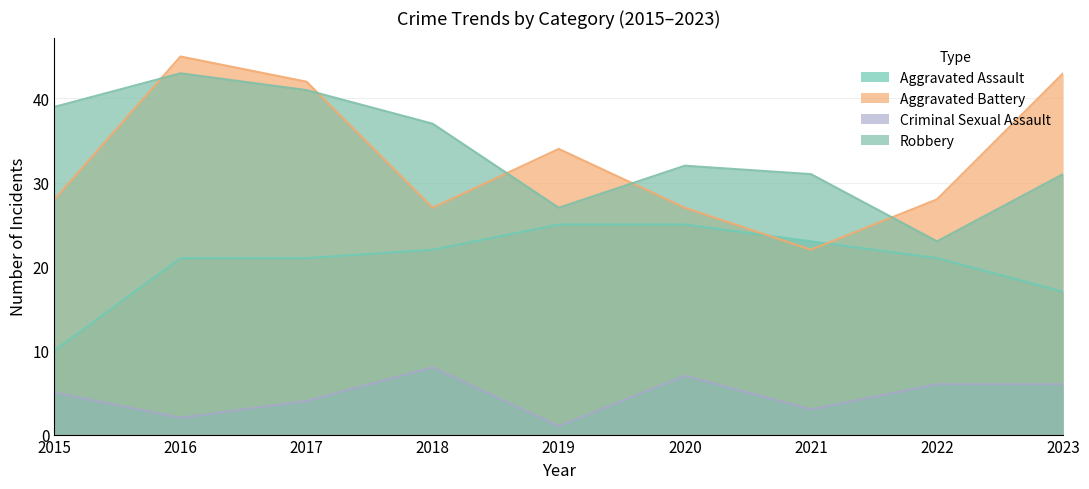

How many interior local valleys does the Robbery series have?

2